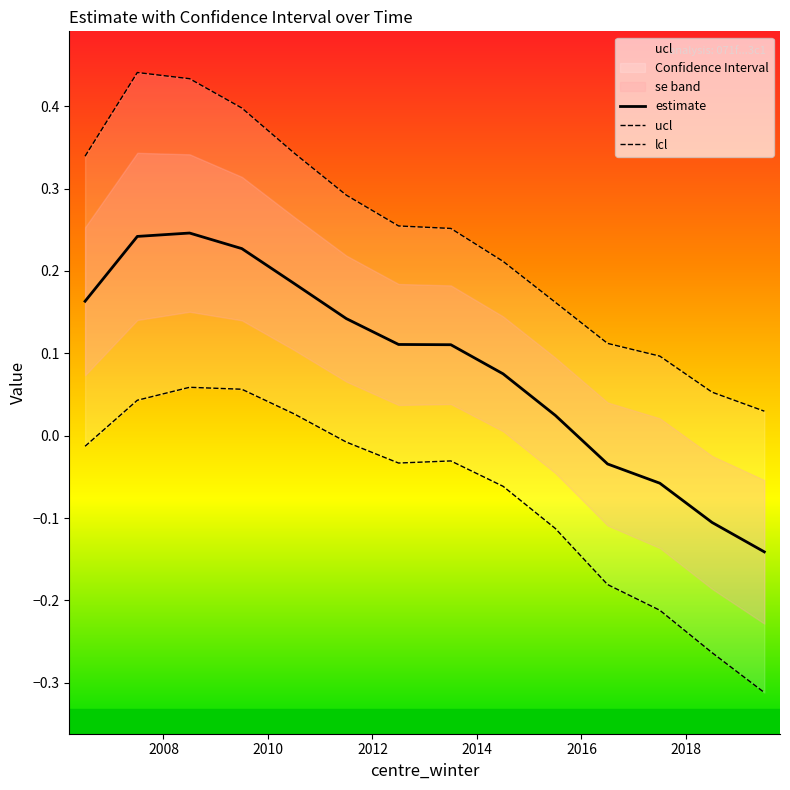

Rank the series by their maximum value, from highest to lowest.

ucl, estimate, lcl